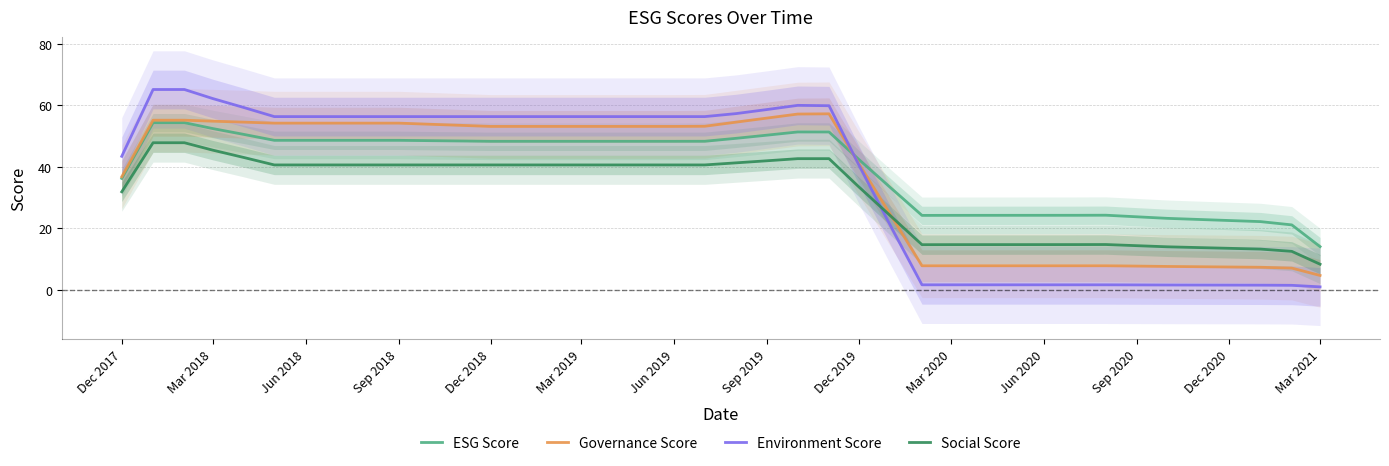

Reading left to right, list all the values displayed in this chart.

ESG Score: 36.2	54.4	54.4	52.5	50.5	48.6	48.6	48.6	48.6	48.6	48.5	48.4	48.3	48.3	48.3	48.3	48.3	48.3	48.3	48.3	49.3	50.3	51.3	51.3	42.3	33.2	24.2	24.2	24.3	24.3	23.3	22.2	21.1	14.1
Governance Score: 36.8	55.2	55.2	54.9	54.5	54.2	54.2	54.2	54.2	54.2	53.9	53.5	53.1	53.1	53.1	53.1	53.1	53.1	53.1	53.2	54.5	55.9	57.2	57.2	40.8	24.4	7.9	7.9	7.9	7.9	7.6	7.4	7.1	4.7
Environment Score: 43.4	65.2	65.2	62.2	59.3	56.3	56.3	56.3	56.3	56.3	56.3	56.3	56.3	56.3	56.3	56.3	56.3	56.3	56.3	56.3	57.3	58.7	60.0	59.9	40.3	20.8	1.7	1.7	1.7	1.7	1.6	1.6	1.5	1.0
Social Score: 31.9	47.8	47.8	45.4	43.0	40.6	40.6	40.6	40.6	40.6	40.6	40.6	40.6	40.6	40.6	40.6	40.6	40.6	40.6	40.6	41.3	42.0	42.7	42.7	33.4	24.0	14.7	14.7	14.7	14.8	14.0	13.3	12.5	8.4